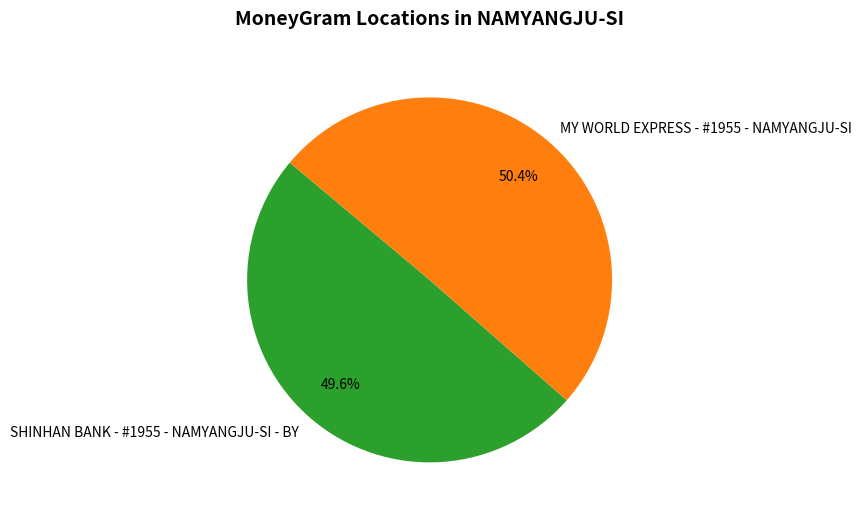

What is the ratio of the value at MY WORLD EXPRESS - #1955 - NAMYANGJU-SI to the value at SHINHAN BANK - #1955 - NAMYANGJU-SI - BY?

1.0